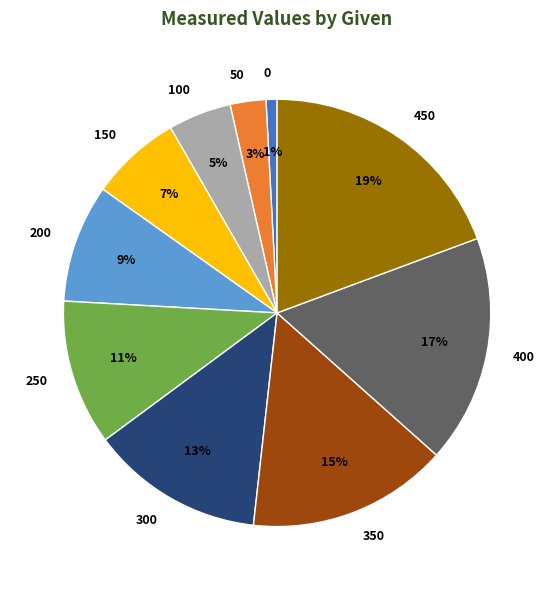

Is 400 the majority of the pie?

No